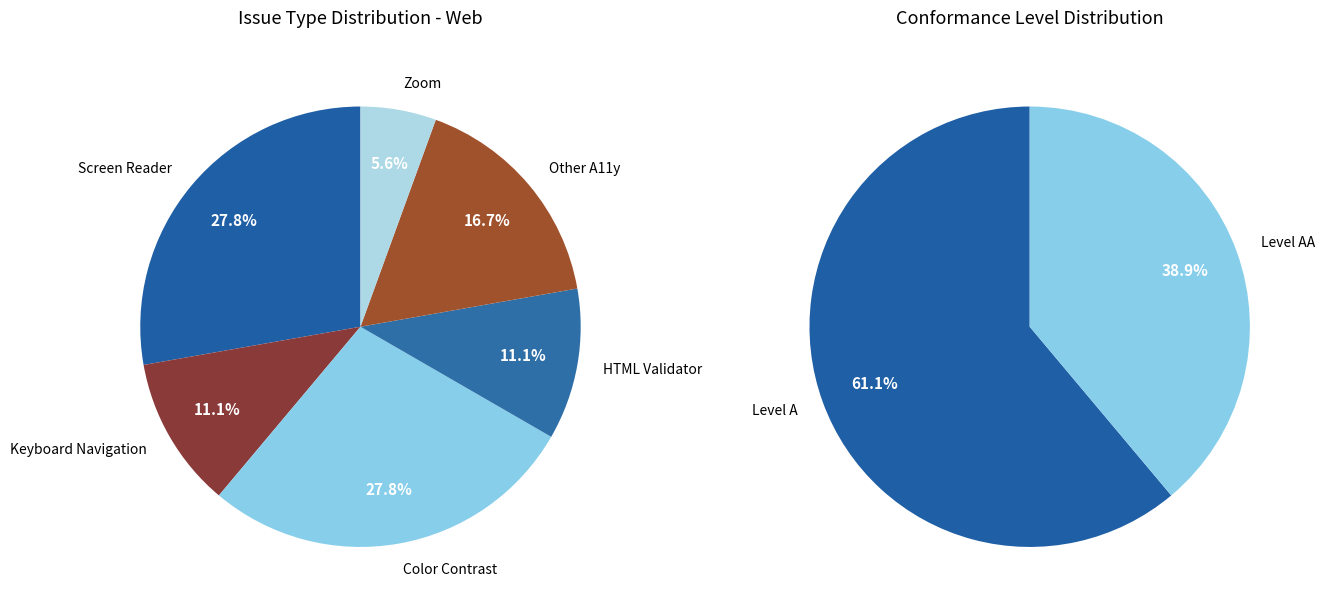

What percentage is the HTML Validator slice, to the nearest percent?

11%